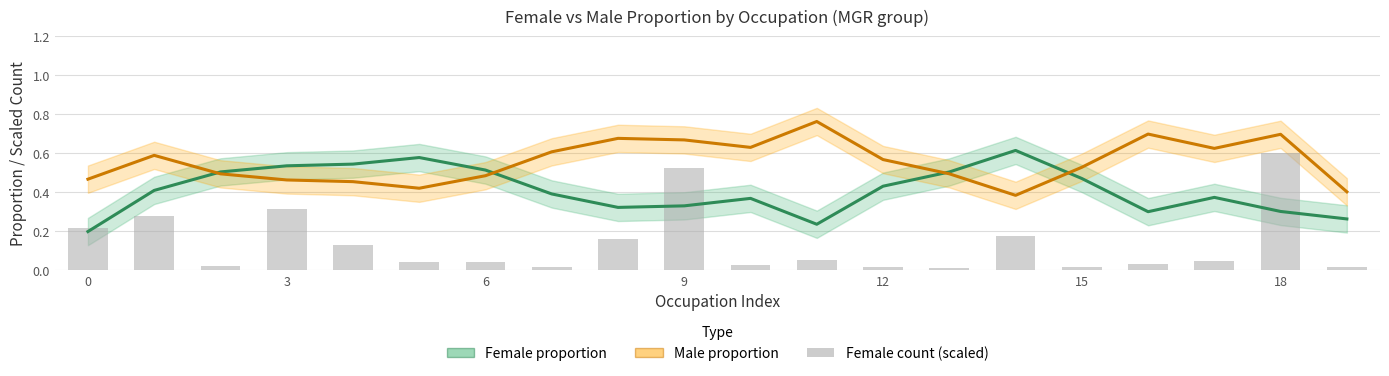

List the series in order of their overall mean, highest first.

Male proportion, Female proportion, Female count (scaled)